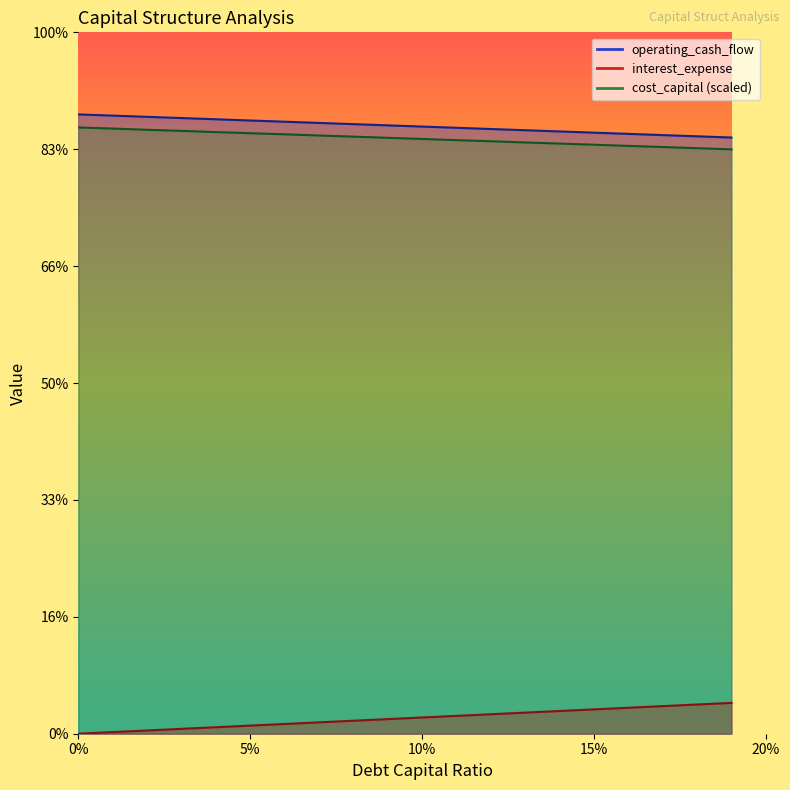

True or false: interest_expense has more than 0 points higher than both neighbors.

False